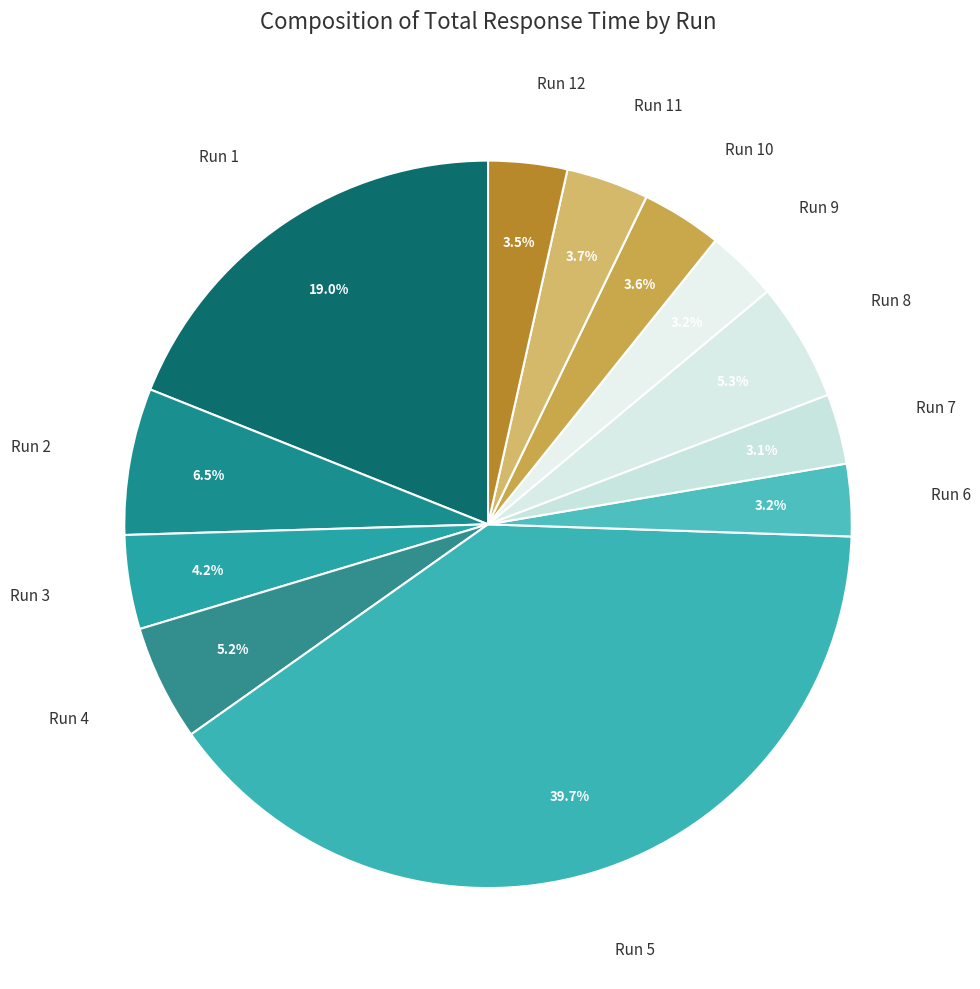

Which slice is the largest?

Run 5